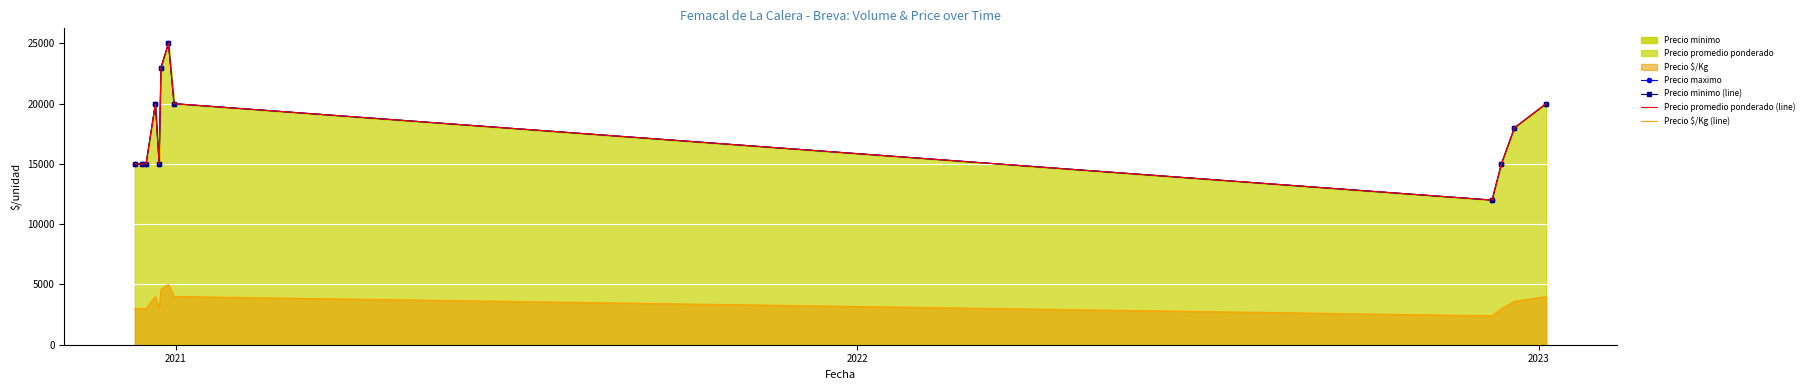

How many lines are shown in the chart?

4